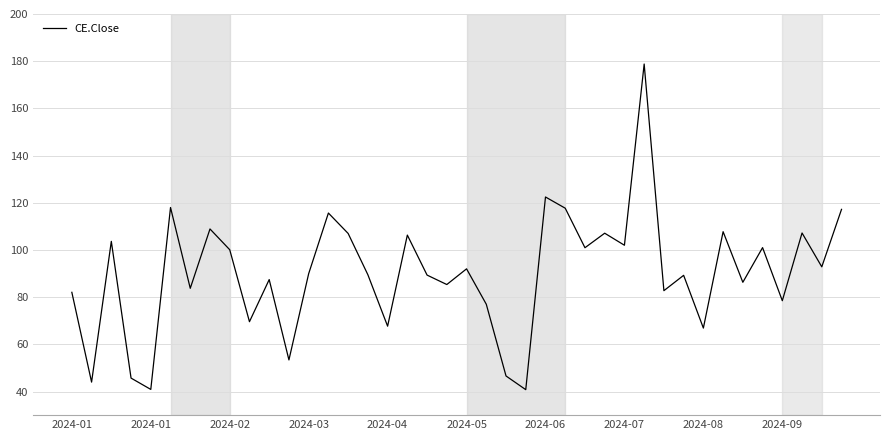

What is the difference between the maximum and minimum values?

138.0